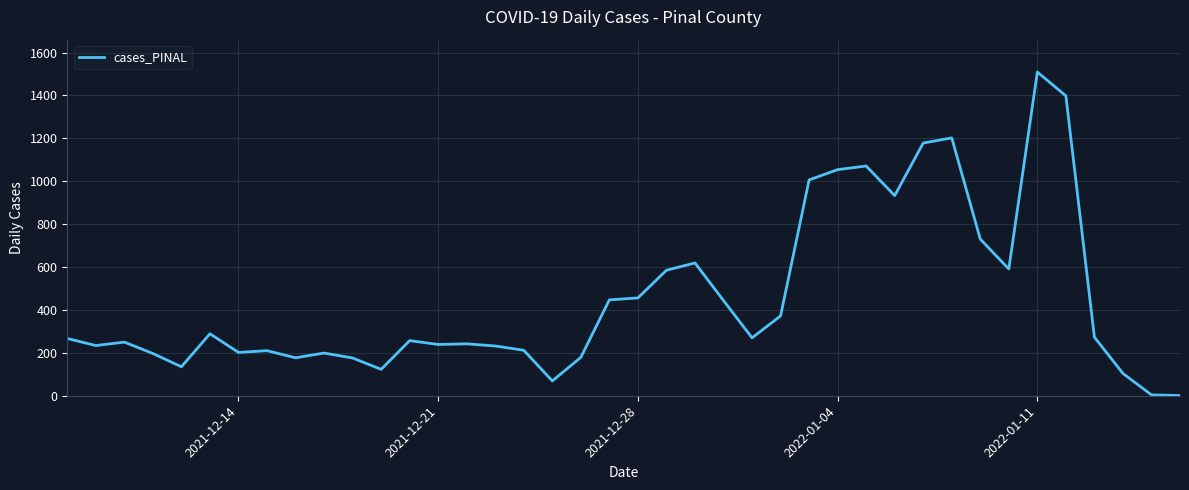

What is the difference between the maximum and minimum values?

1508